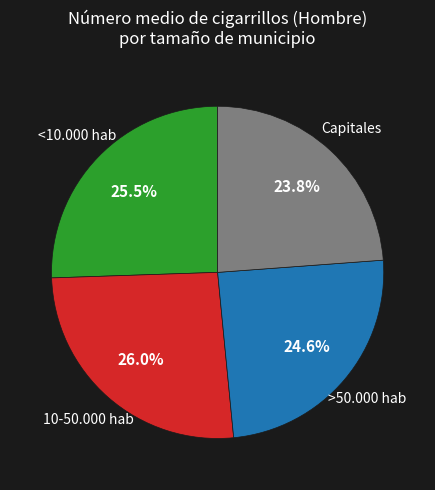

Is there any slice that represents more than half of the pie?

No